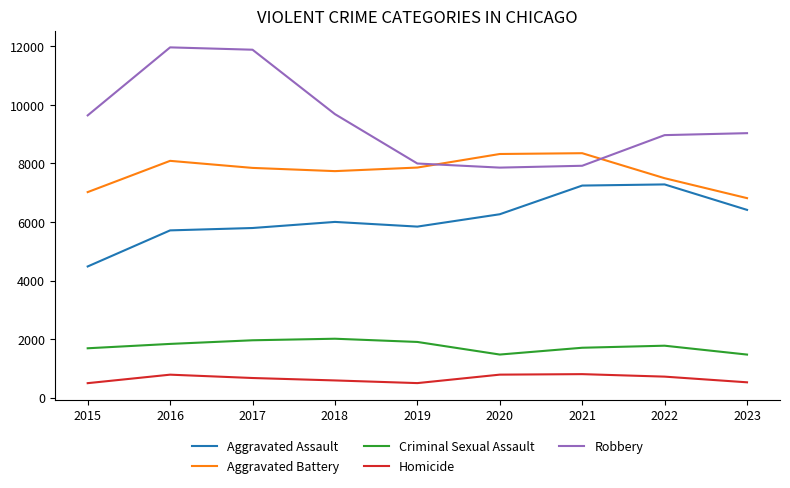

Is it true that Robbery equals 7855 at 2020?

True